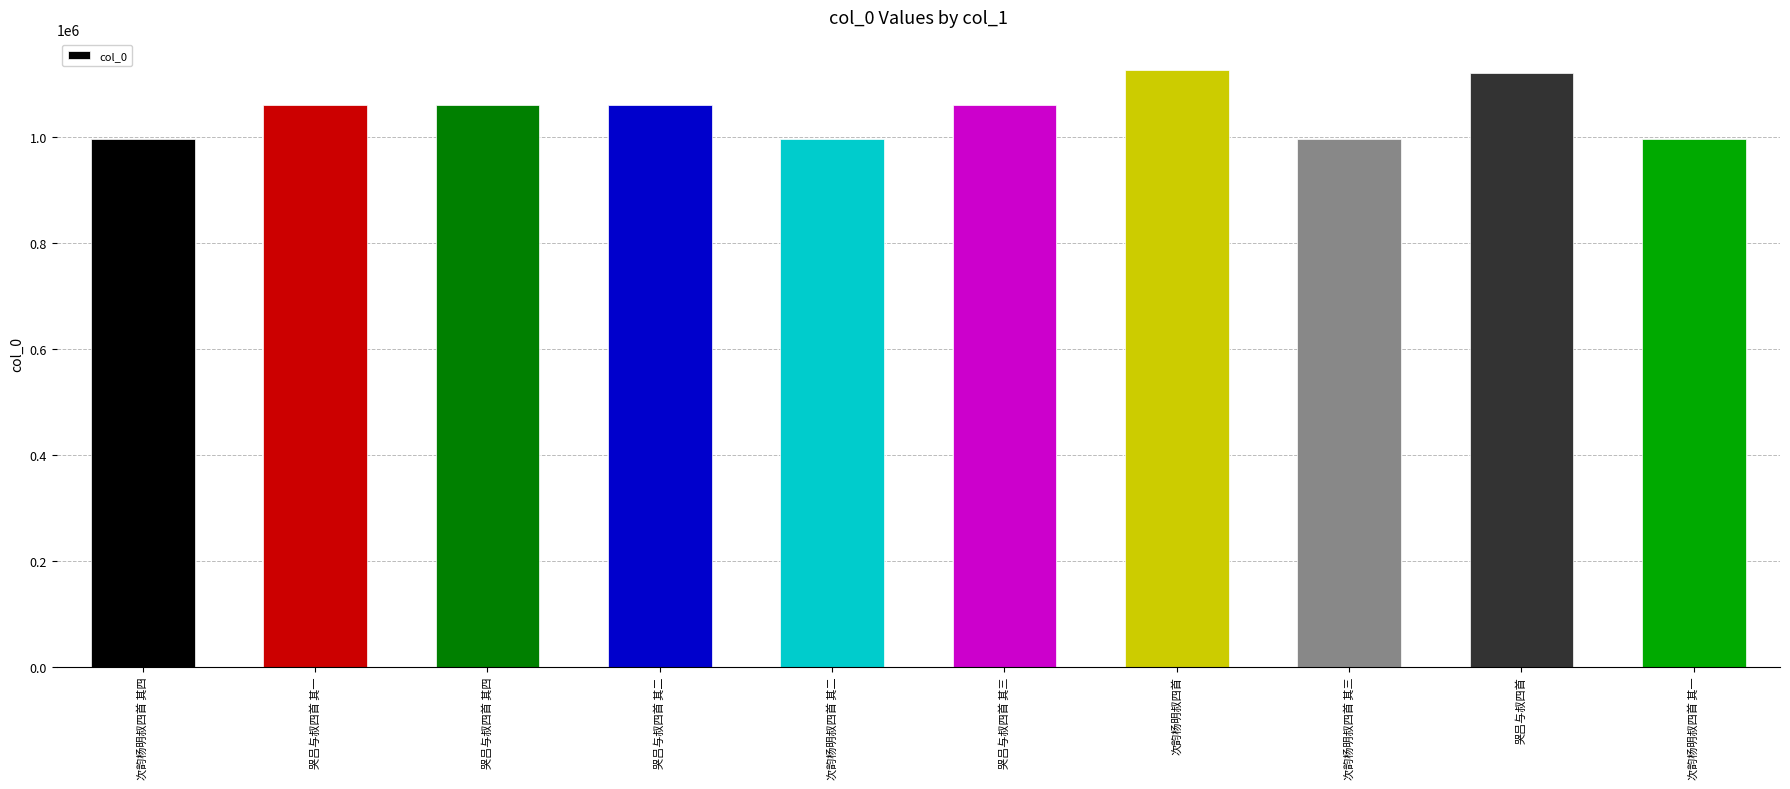

What is the maximum value shown in the chart?

1126830